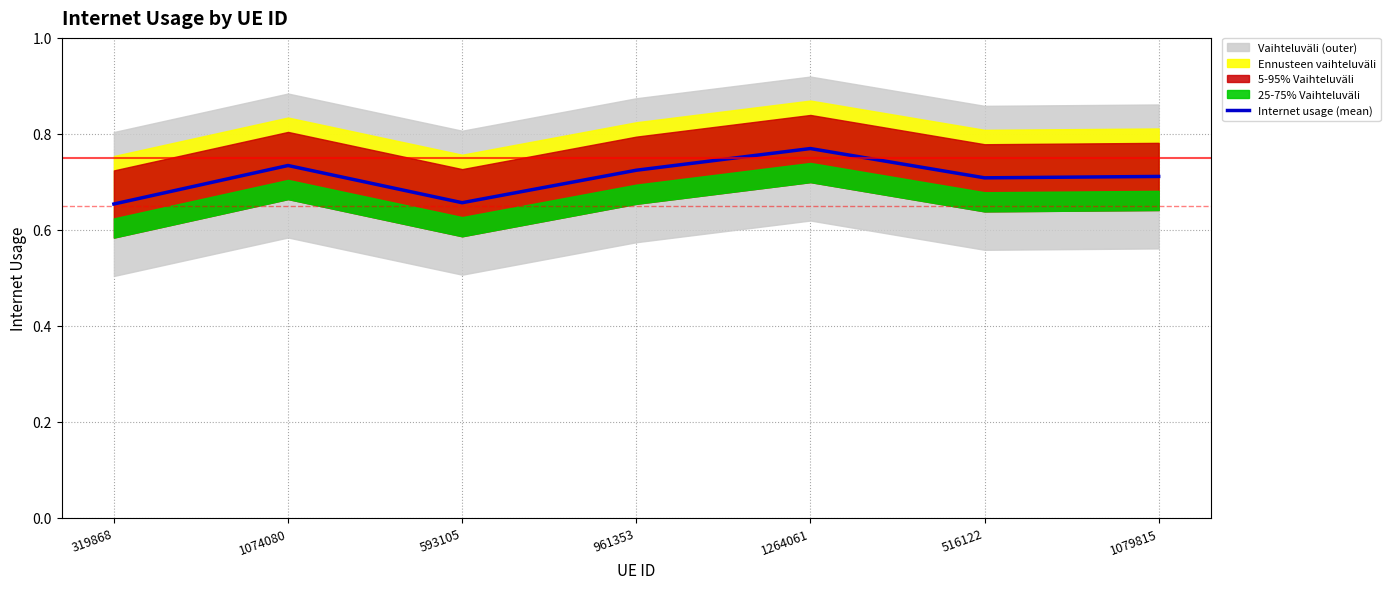

Reading right to left, what are all the values shown in this chart?

1079815=0.7	516122=0.7	1264061=0.8	961353=0.7	593105=0.7	1074080=0.7	319868=0.7